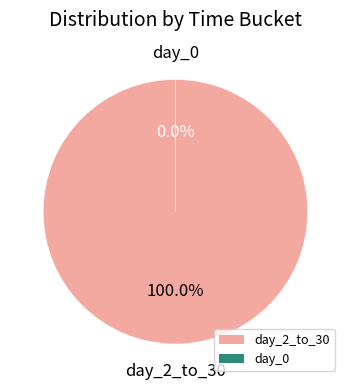

To the nearest percent, what is the difference between the day_2_to_30 and day_0 slice percentages?

100%